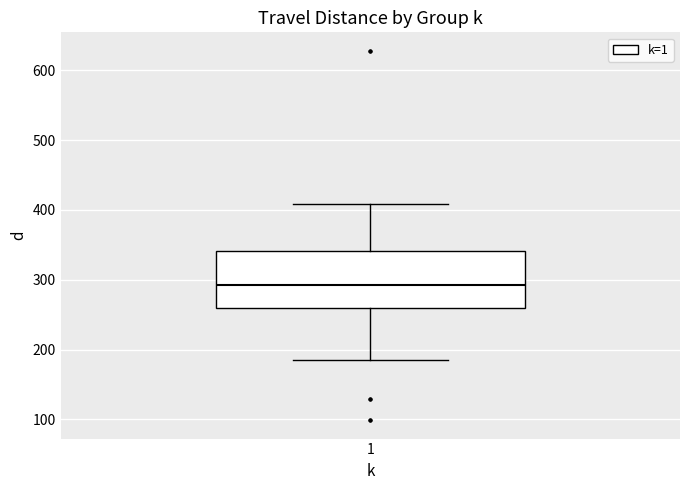

Read this box plot against the y-axis: the position of the median line, the range covered by the box, and the ends of both whiskers. The values are not printed on the chart, so give them approximately, as read against the axis.

median 290, box 260 to 340, whiskers 180 to 410